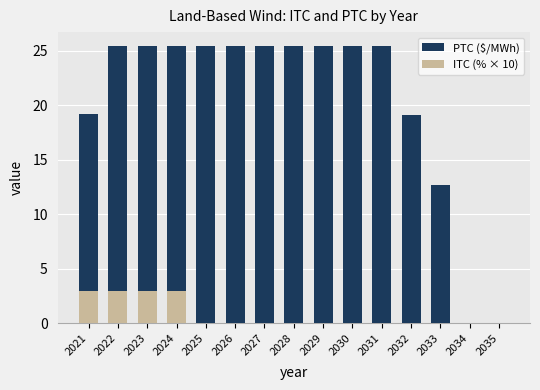

What is the difference between the second highest and minimum values in the ITC (% × 10) series?

3.0